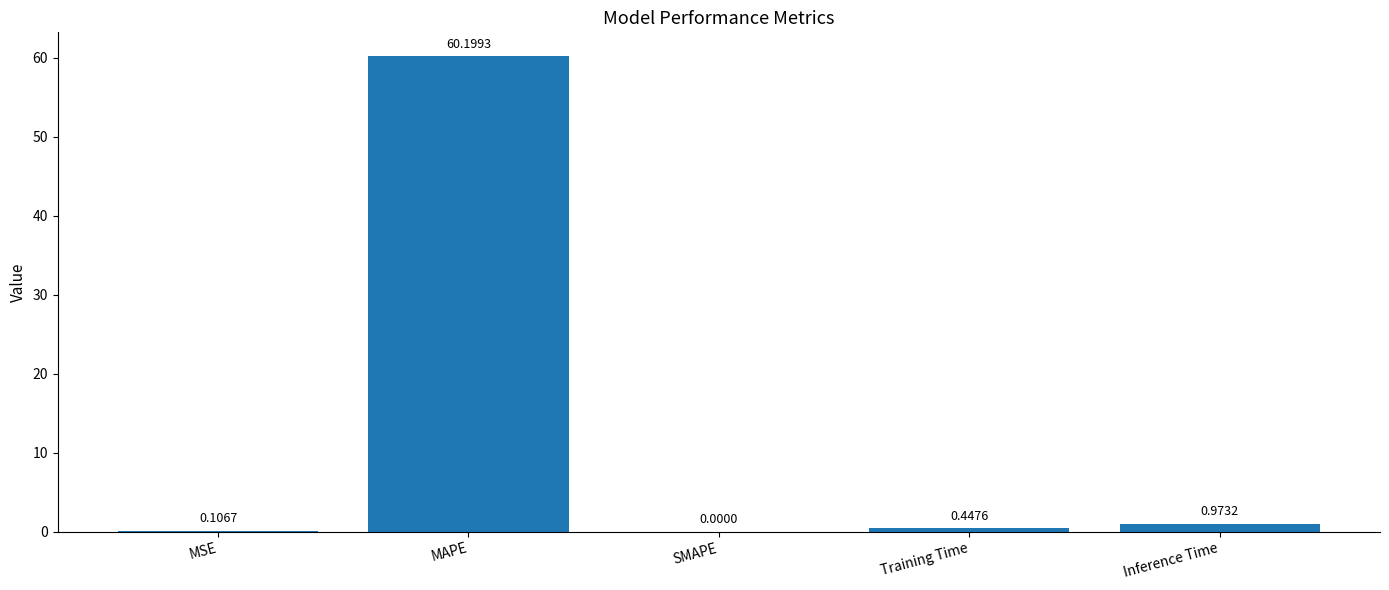

How many distinct data groups are displayed?

1